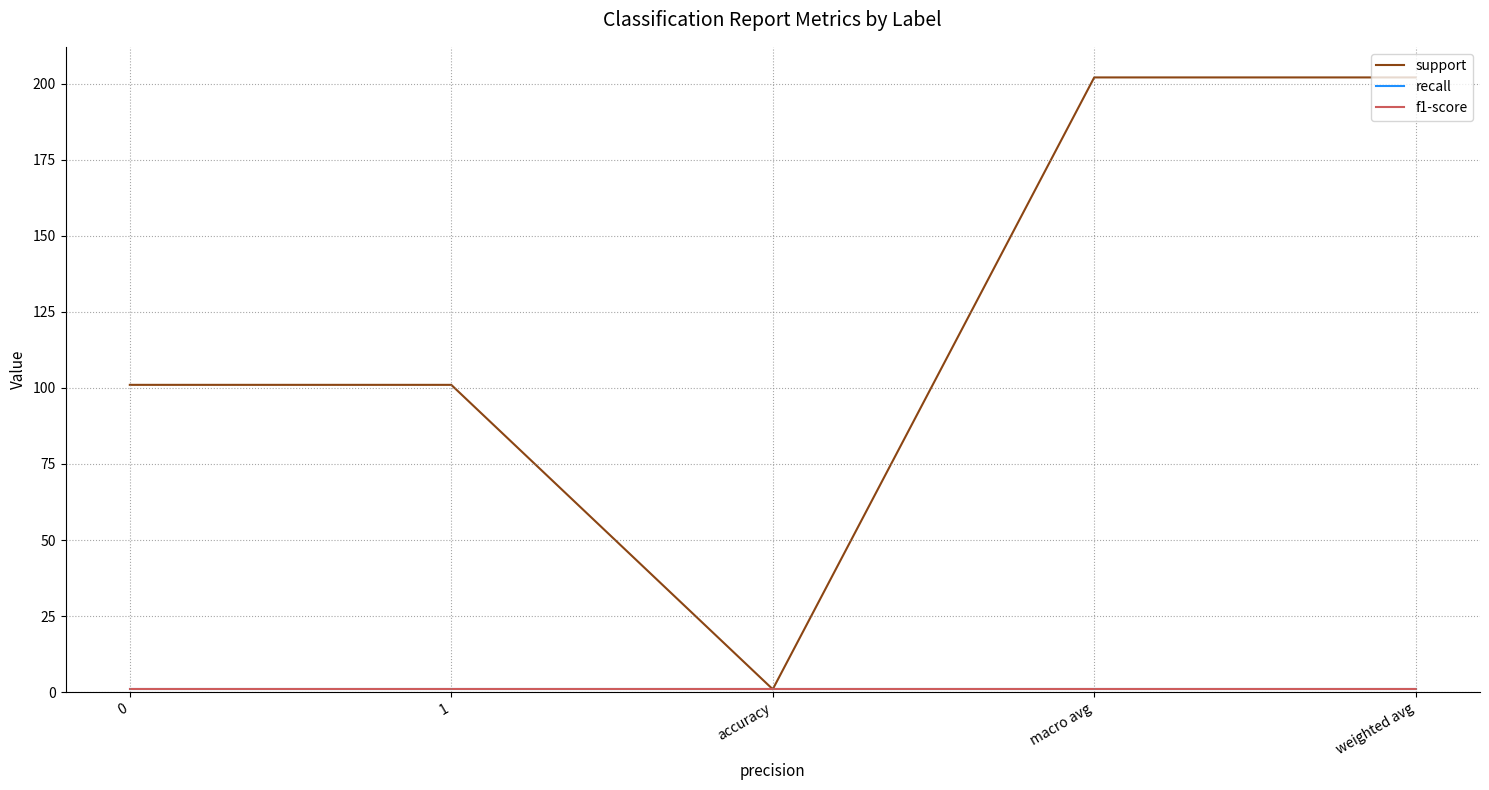

True or false: f1-score and recall intersect in this chart.

False